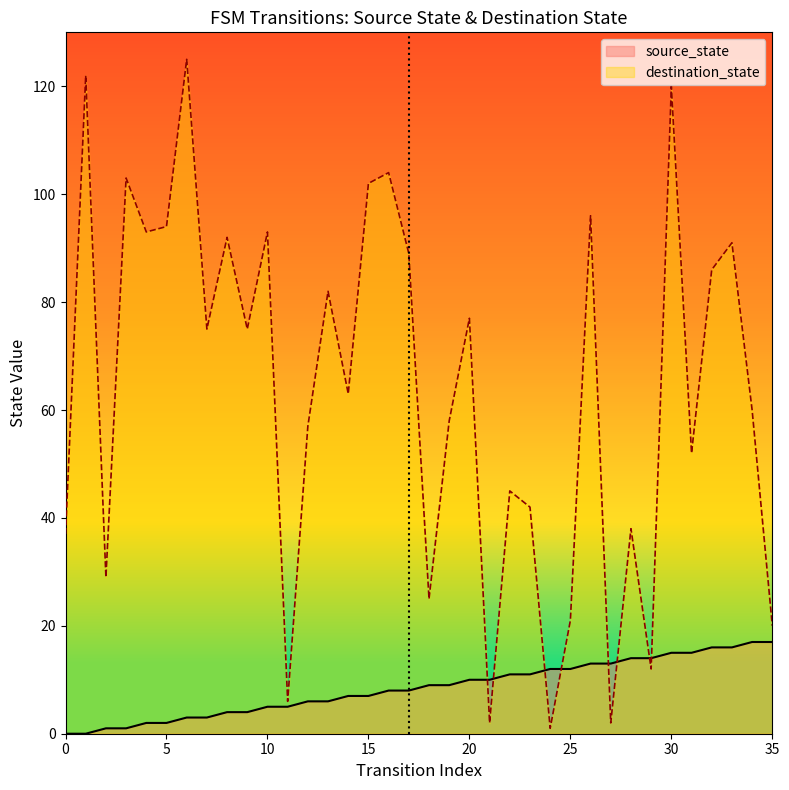

Does the chart display data point markers on the line(s)?

No